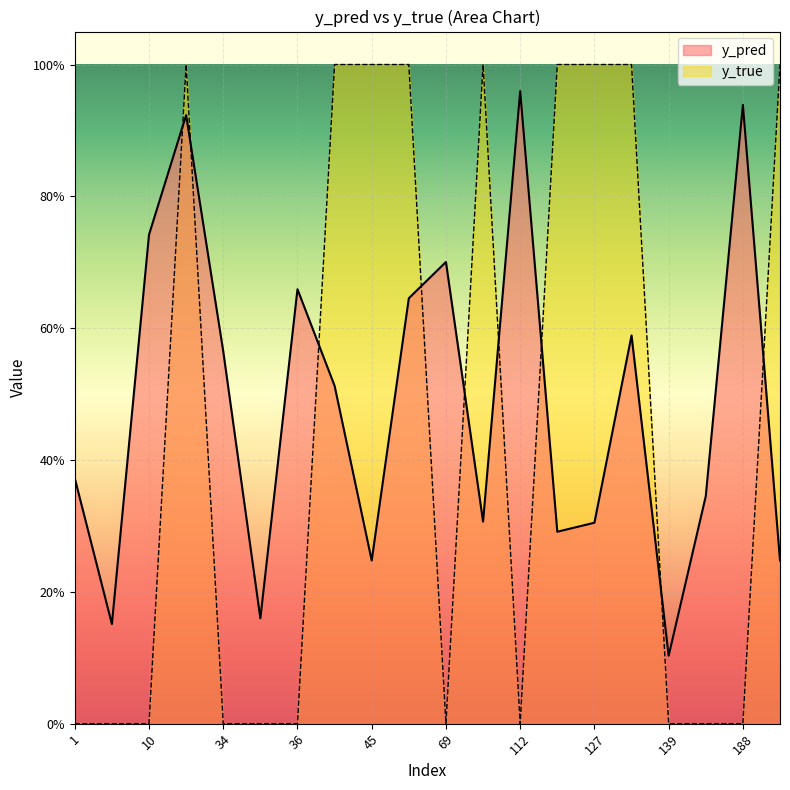

How many interior local peaks does the y_true series have?

2